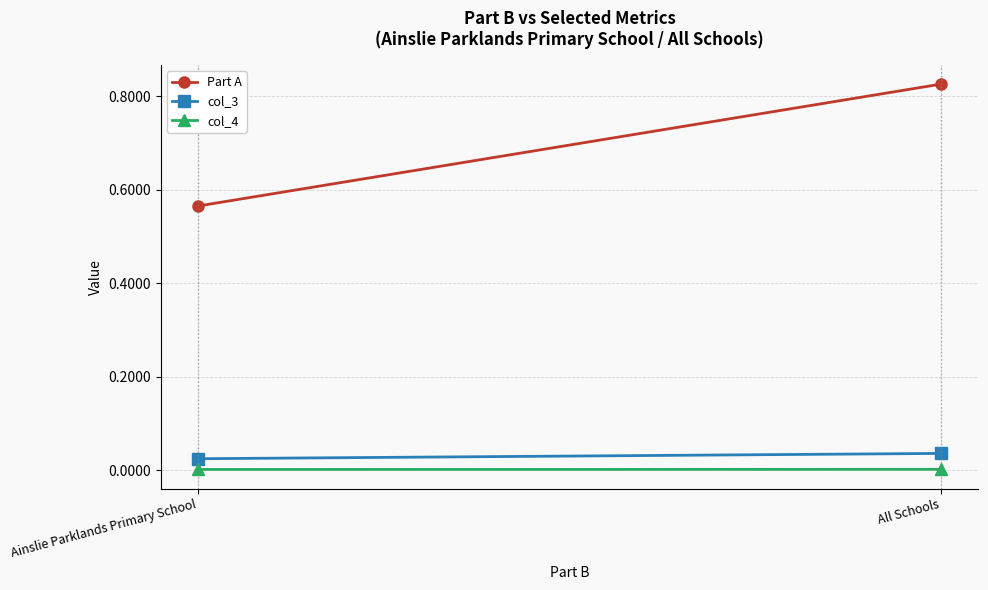

Rank the series by their maximum value, from lowest to highest.

col_4, col_3, Part A